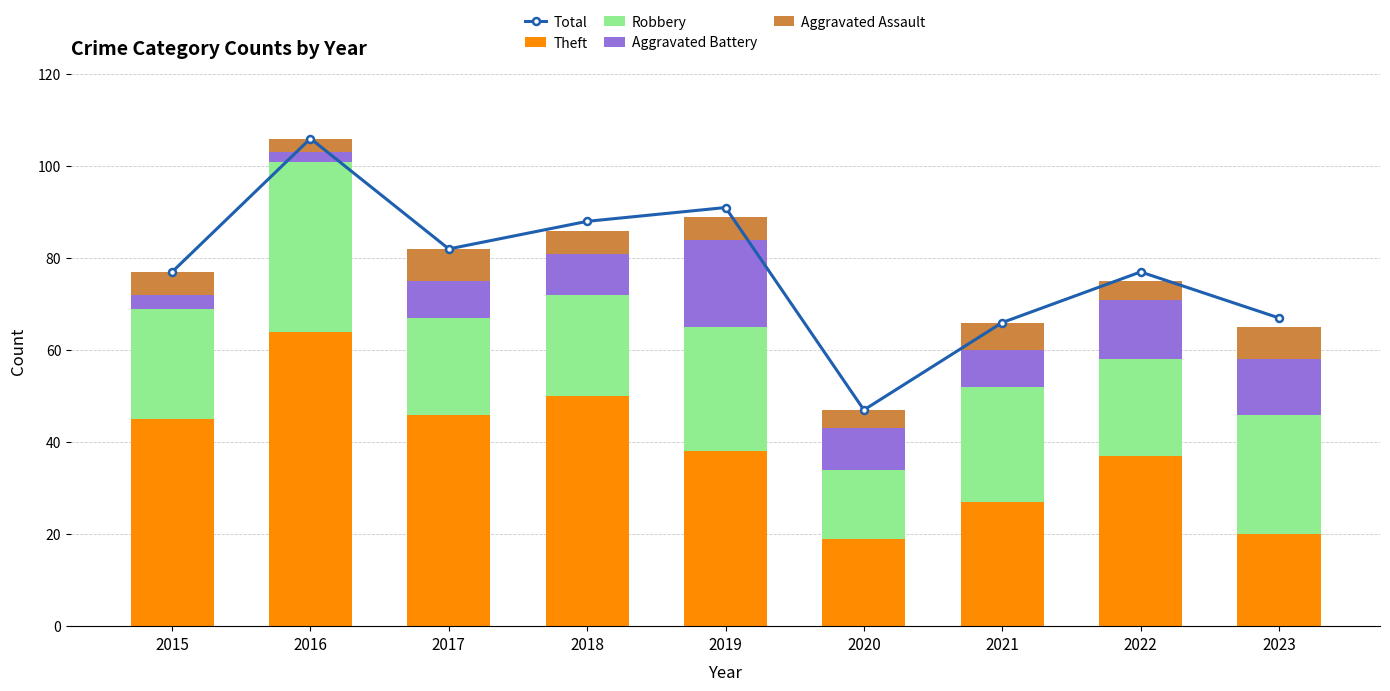

What is the smallest value displayed?

2